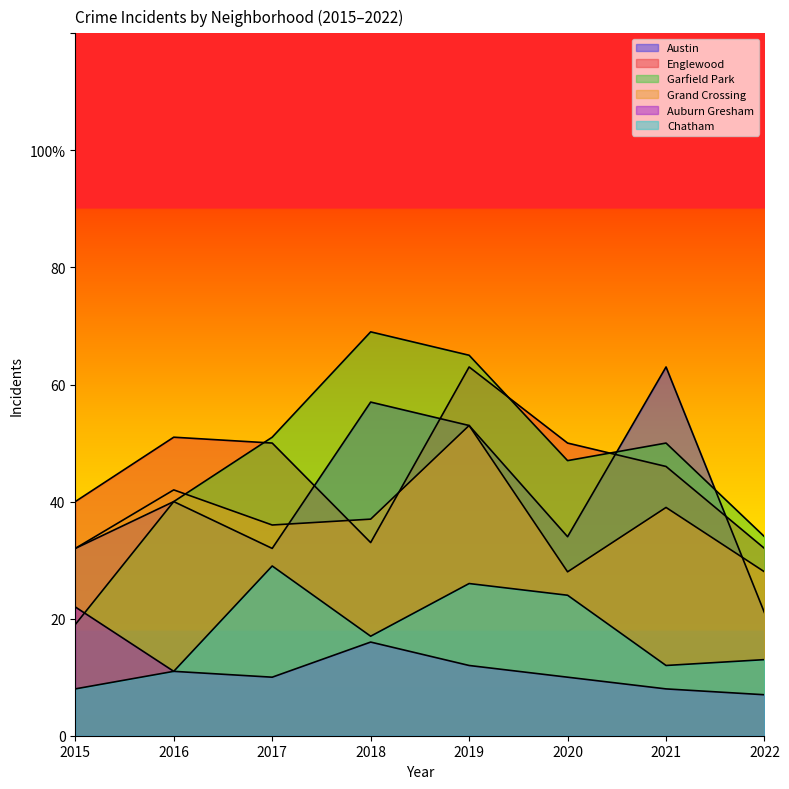

How many interior local valleys does the Grand Crossing series have?

2